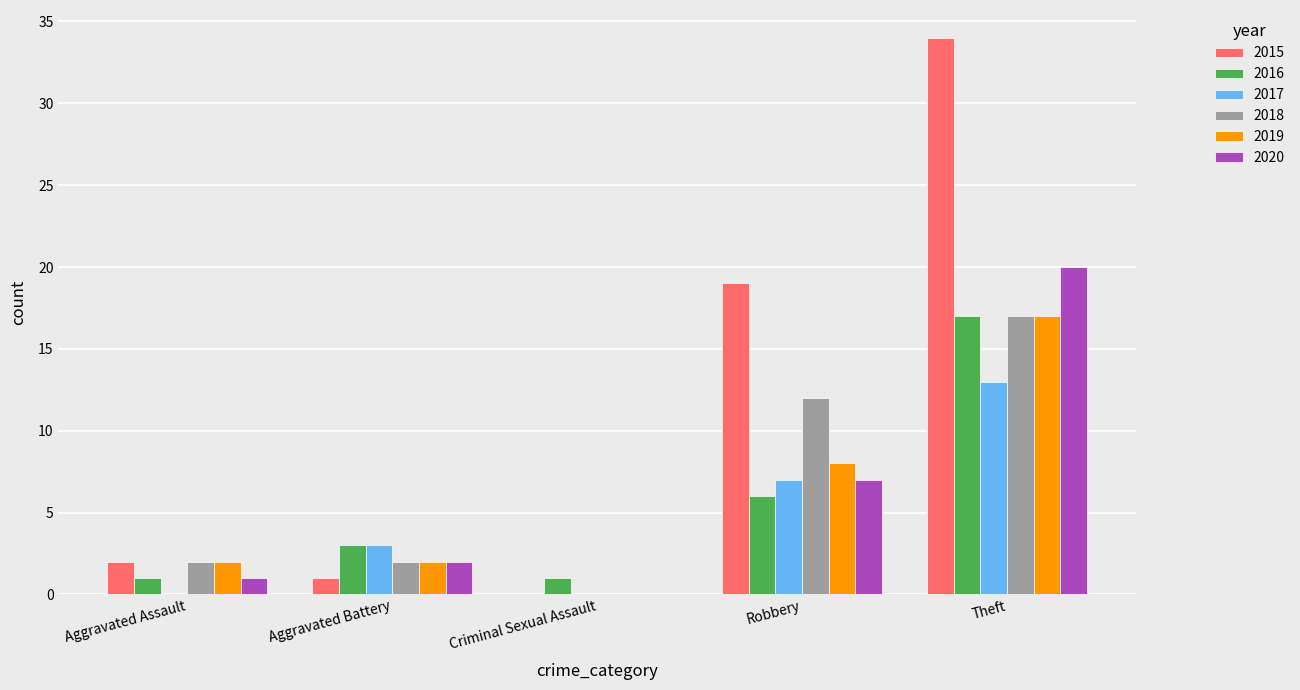

At which category is the sum across all series the highest?

Theft